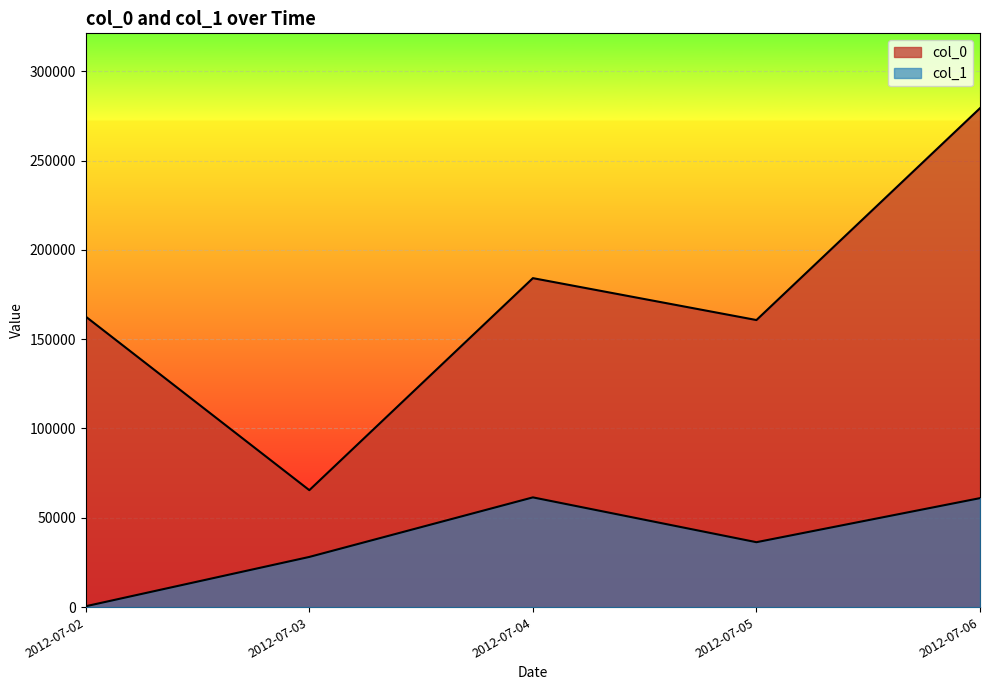

Which series has the largest total across all categories?

col_0